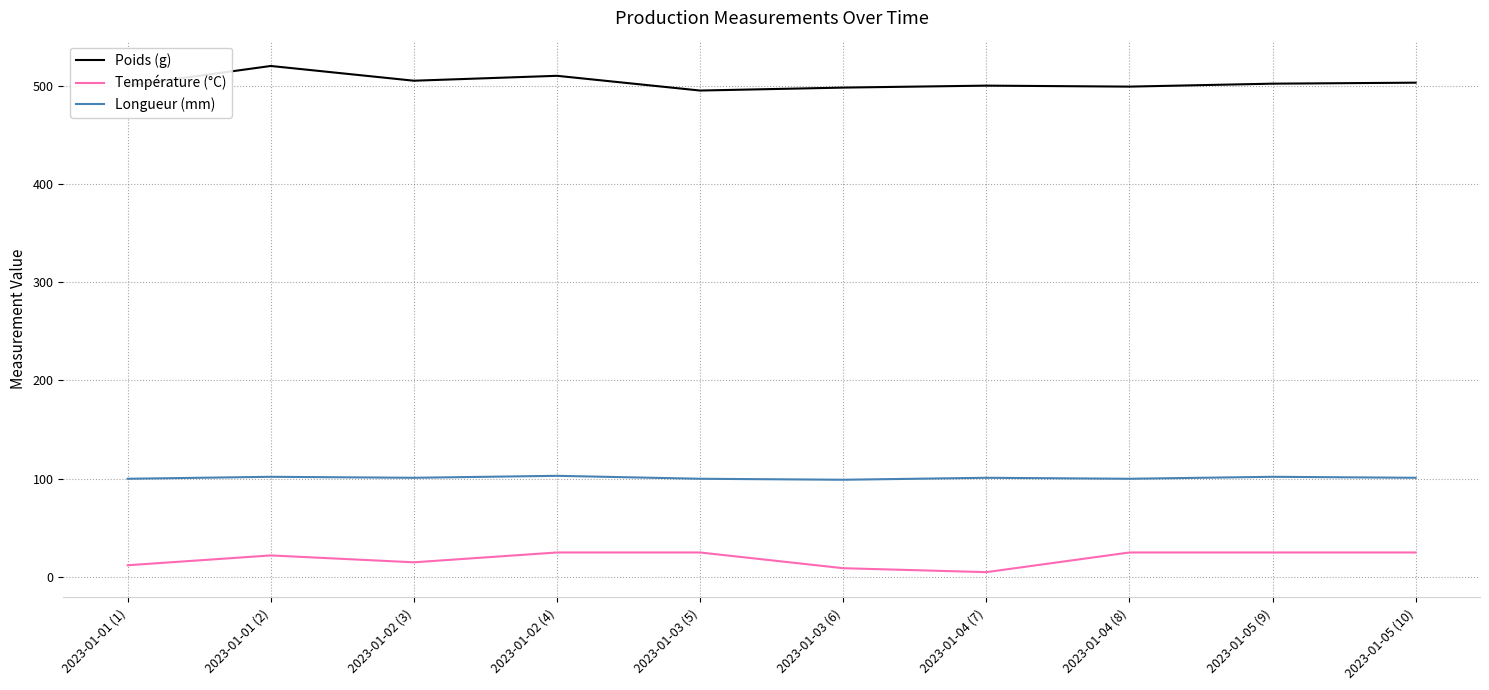

What is the difference between the Poids (g) values at 2023-01-03 (6) and 2023-01-01 (1)?

2